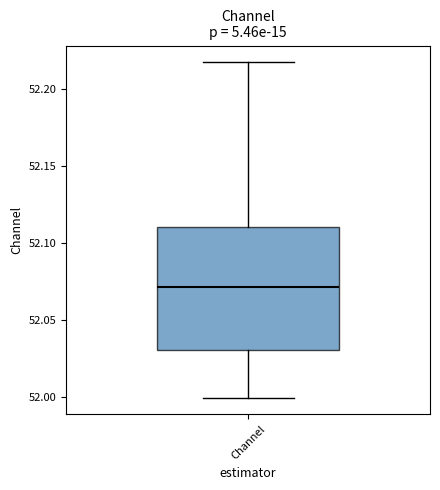

Read this box plot against the y-axis: the position of the median line, the range covered by the box, and the ends of both whiskers. The values are not printed on the chart, so give them approximately, as read against the axis.

median 52.070, box 52.030 to 52.110, whiskers 52.000 to 52.215